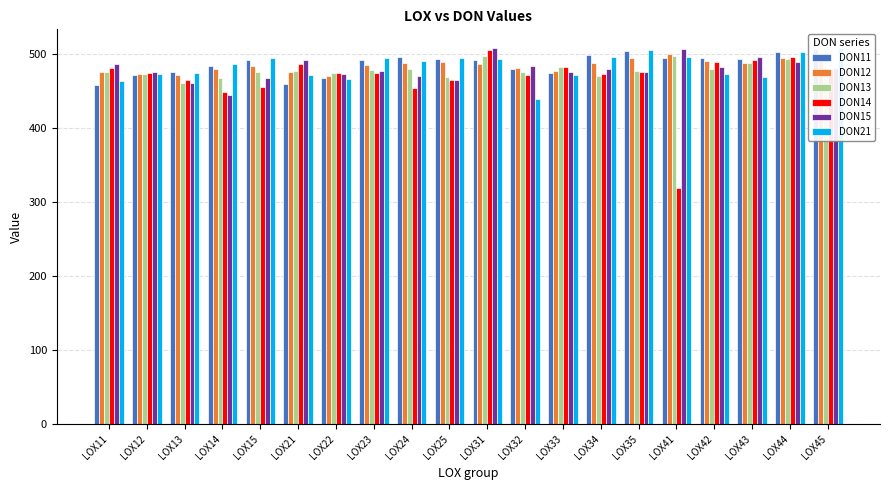

What is the maximum value shown in the chart?

507.3